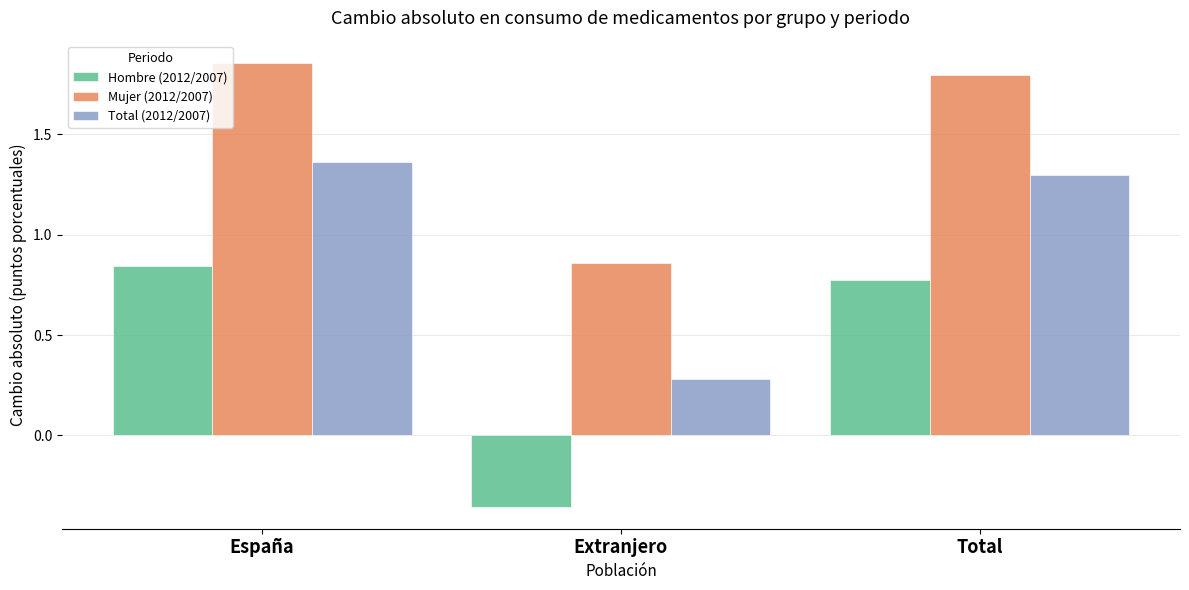

List the labels in order of Total (2012/2007) value, smallest first.

Extranjero, Total, España